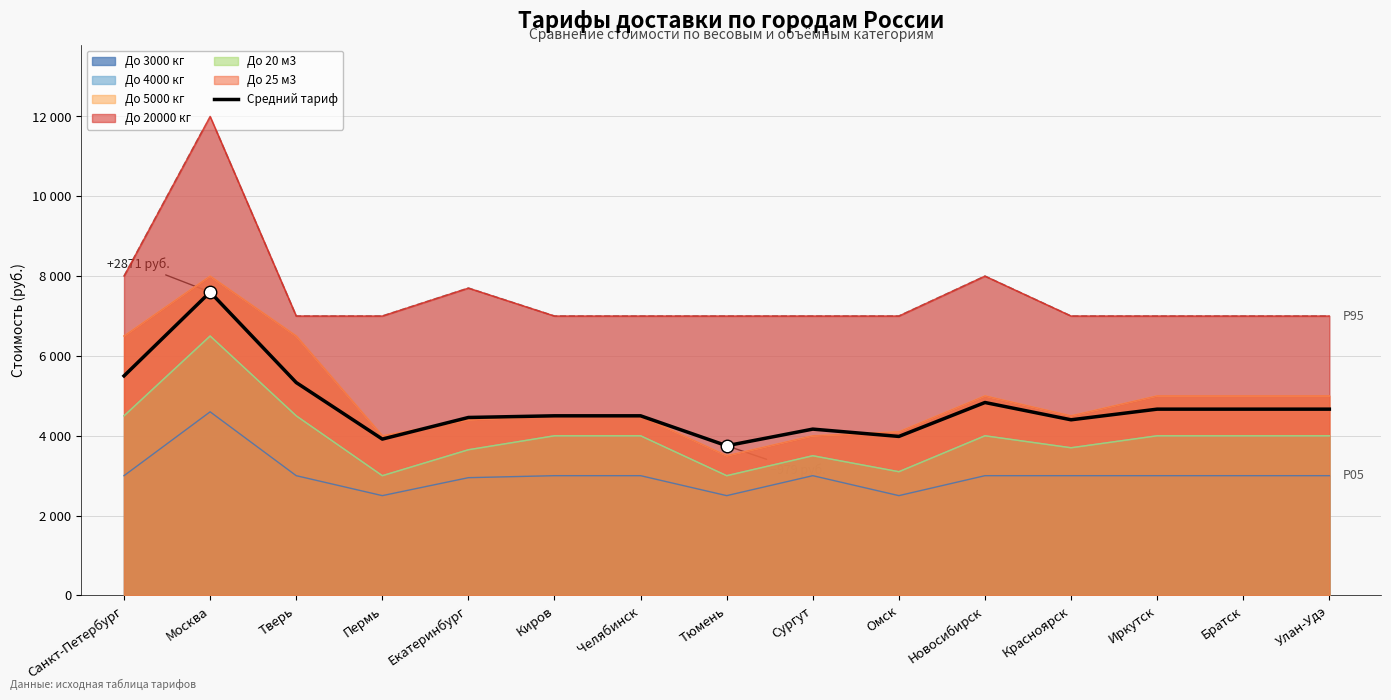

What position from the left is Красноярск?

12